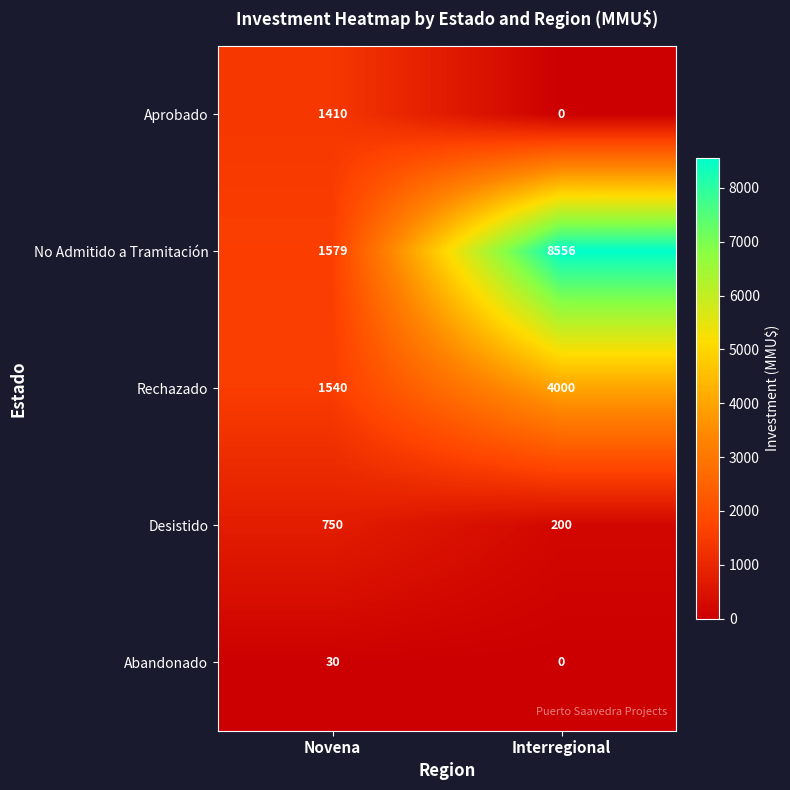

Rank the series by their maximum value, from lowest to highest.

Abandonado, Desistido, Aprobado, Rechazado, No Admitido a Tramitación